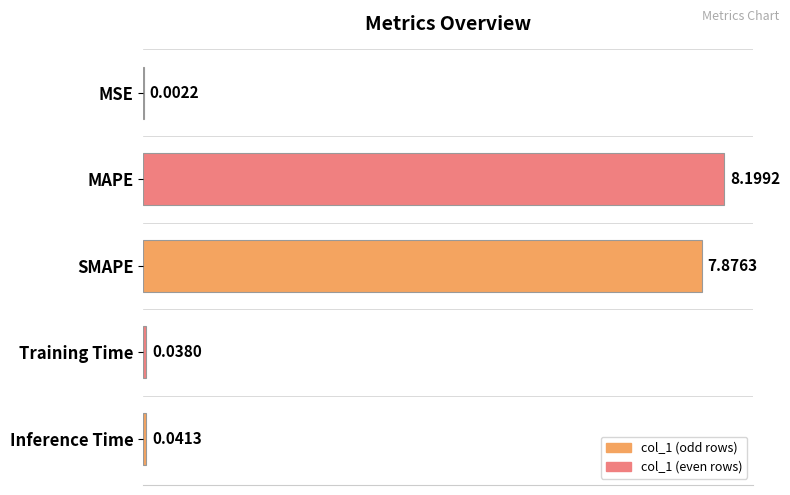

At which label is the value closest to 4?

SMAPE